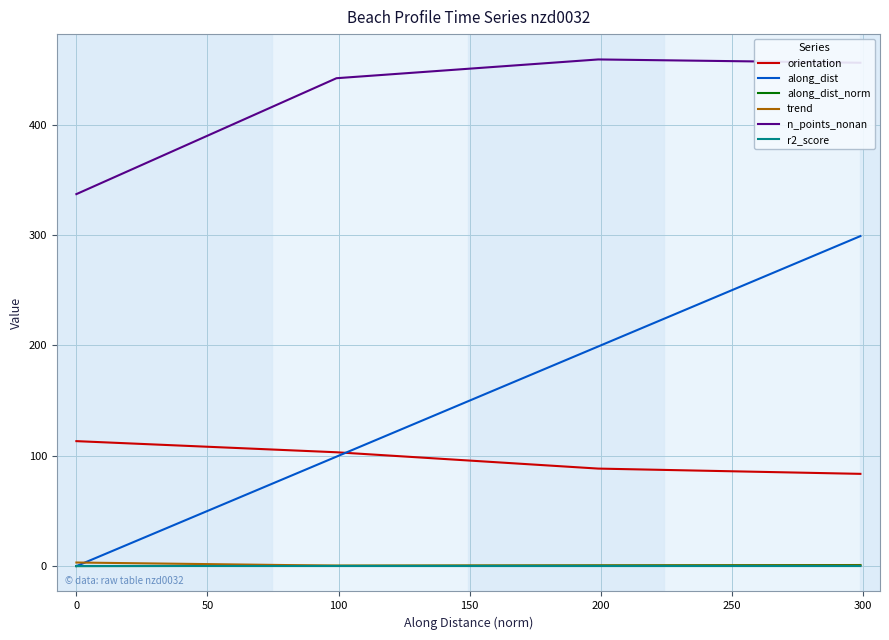

What is the difference between the maximum and minimum values in the along_dist_norm series?

1.0